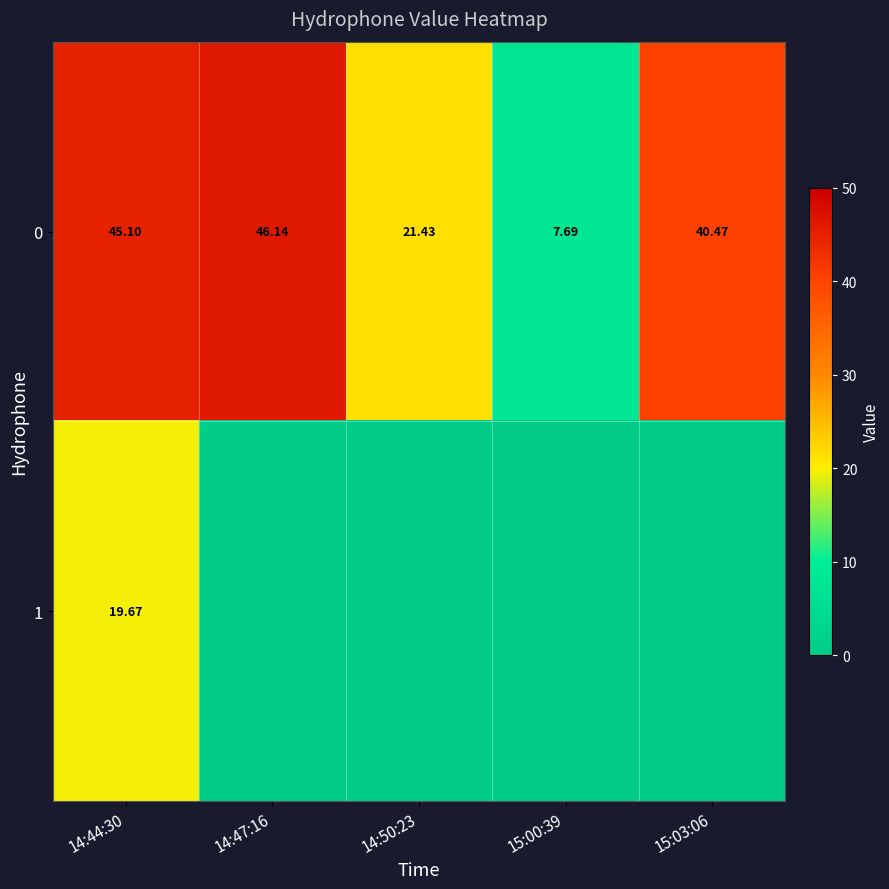

Is the value of 0 at 14:44:30 greater than the value of 1 at 14:44:30?

Yes